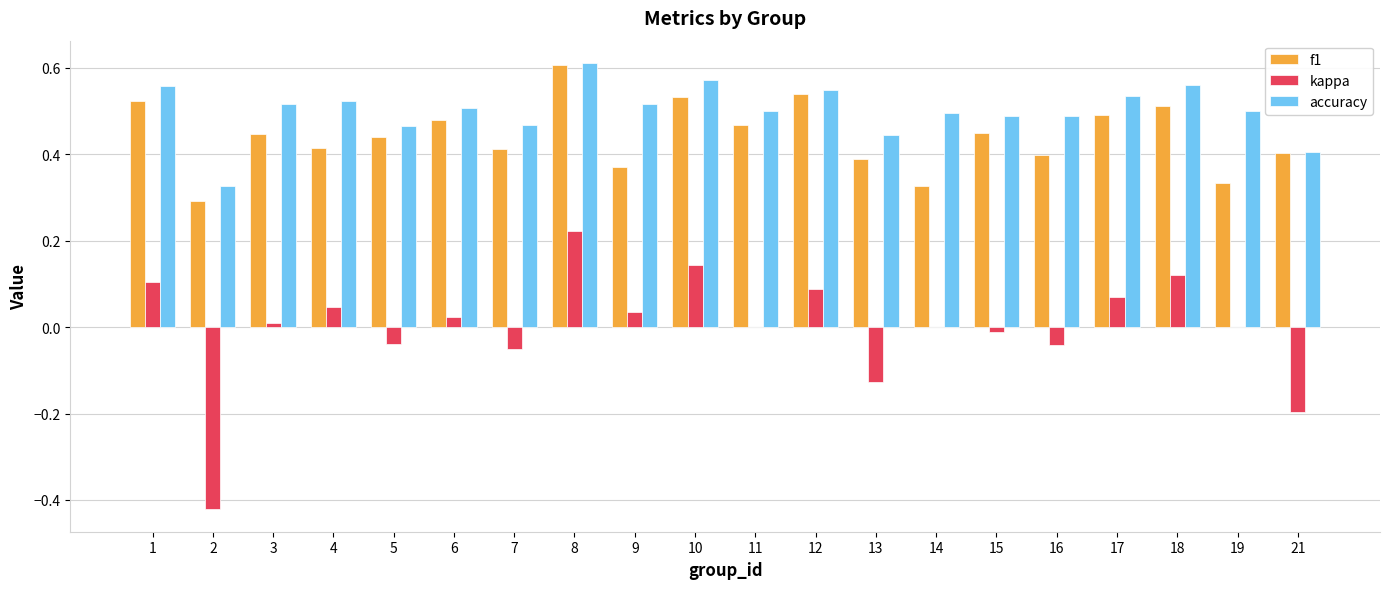

At which label does f1 reach its peak?

8